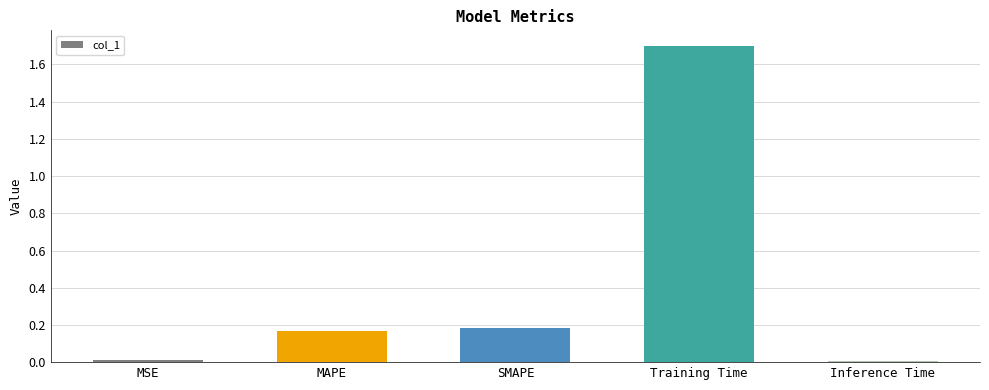

What is the label of the 4th bar from the left?

Training Time